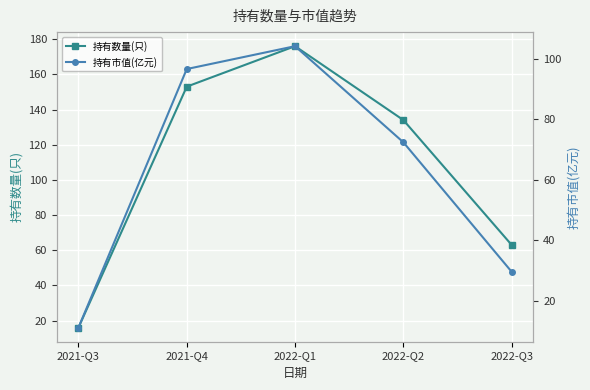

At which category does 持有市值(亿元) reach its first local peak?

2022-Q1